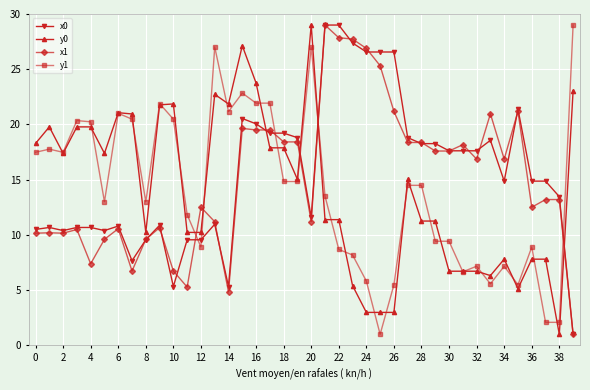

What is the value of the y0 point at the 3rd from the left?

17.4